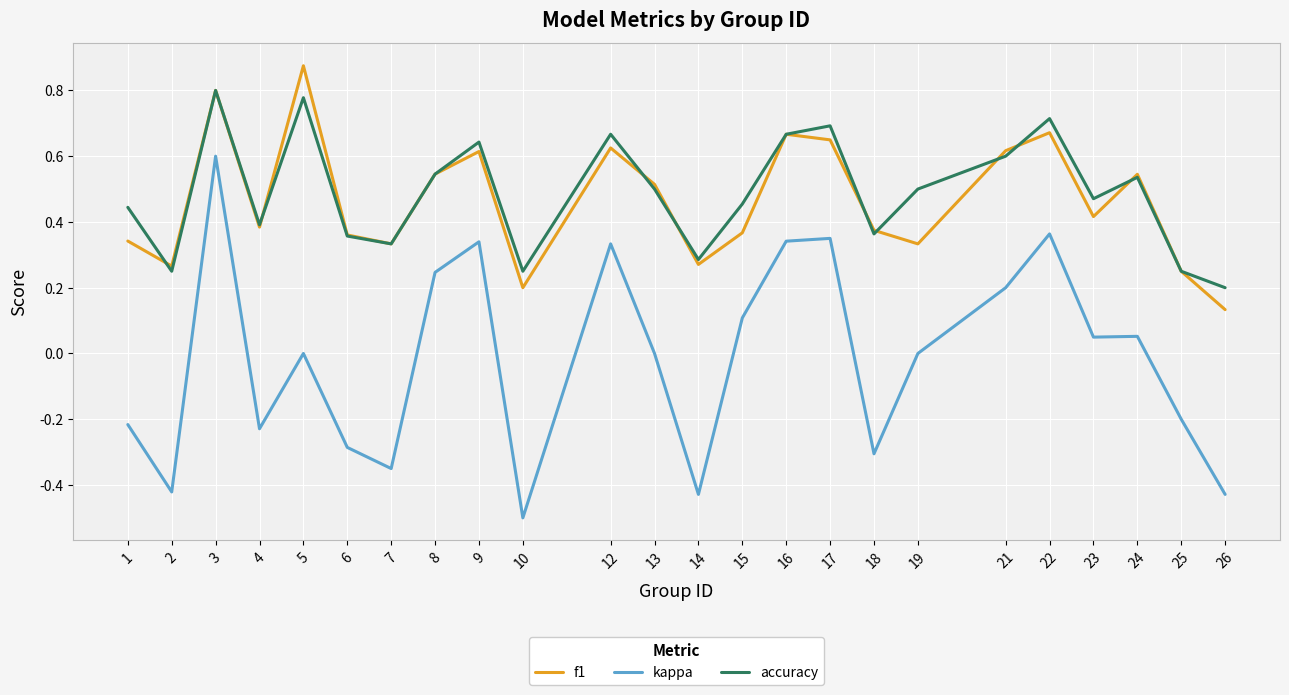

Which series changed the most between 7 and 22?

kappa